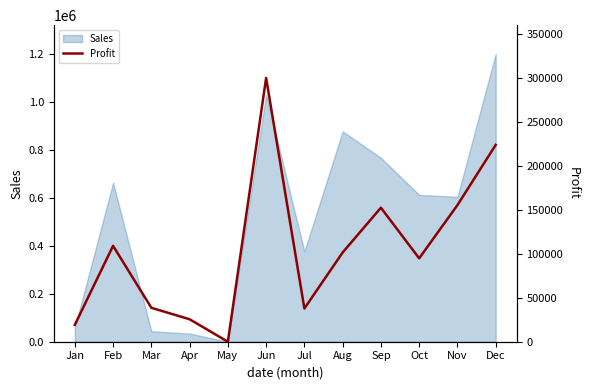

What is the greatest value displayed?

299808.0